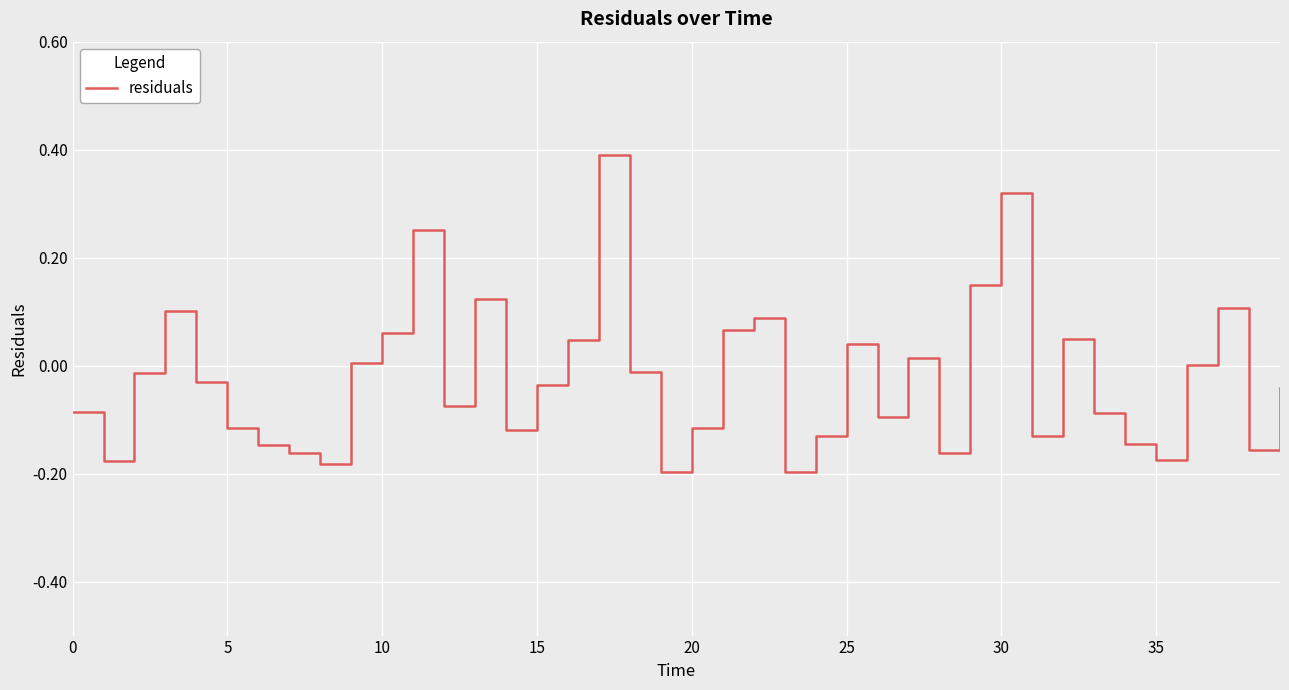

What is the difference between the maximum and minimum values?

0.6